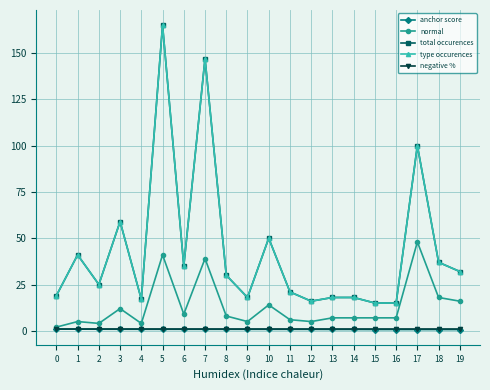

Does the chart have visible grid lines?

Yes